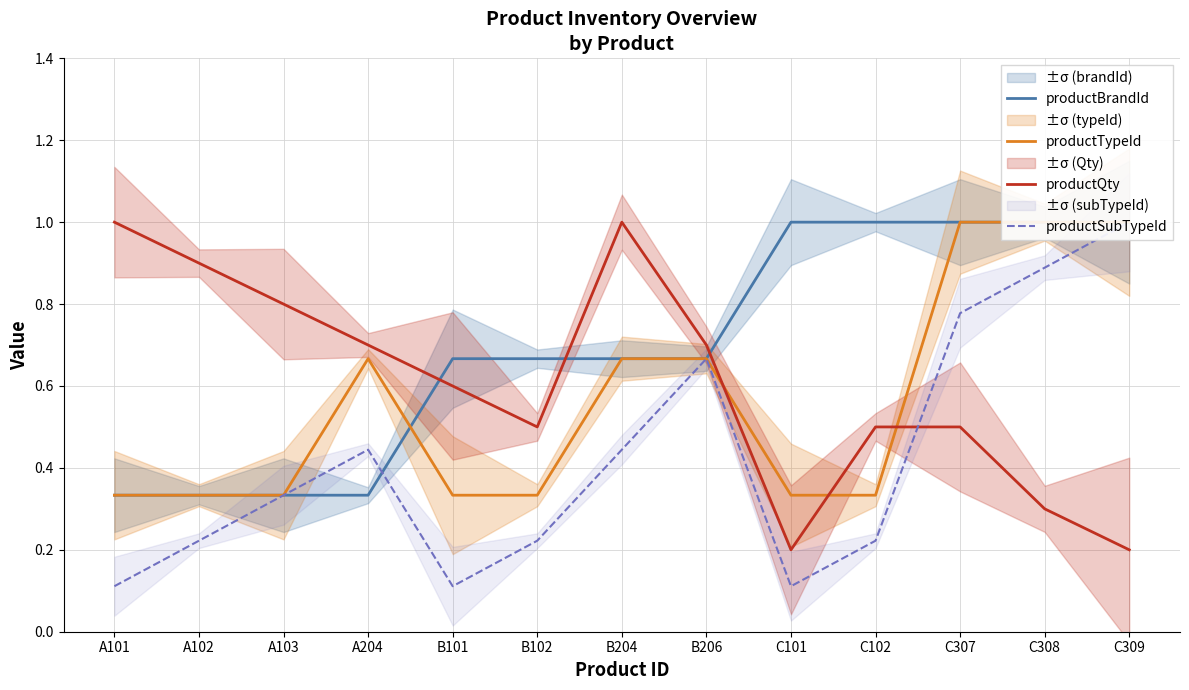

What is the difference between the productSubTypeId values at C308 and C101?

0.8